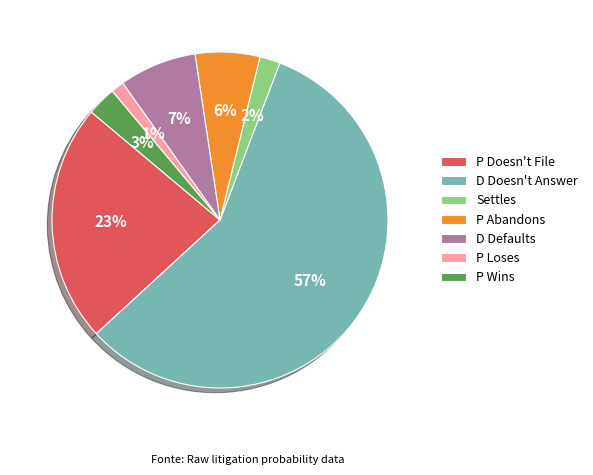

To the nearest percent, what is the average slice percentage?

14%